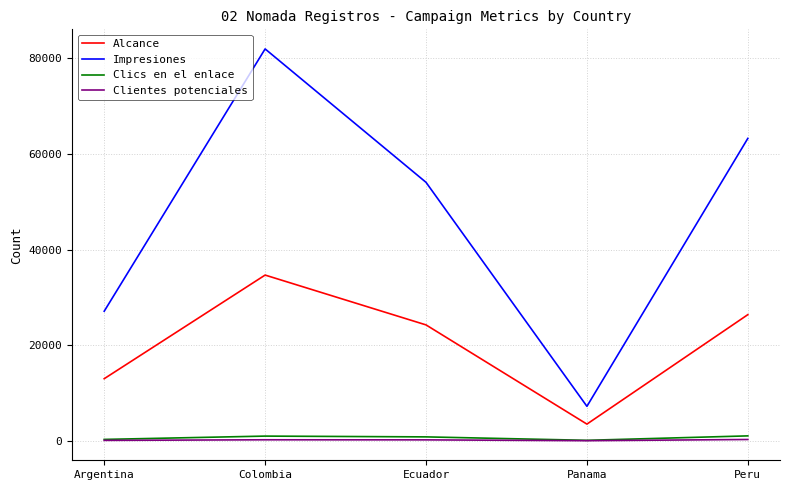

At which category is the sum across all series the highest?

Colombia